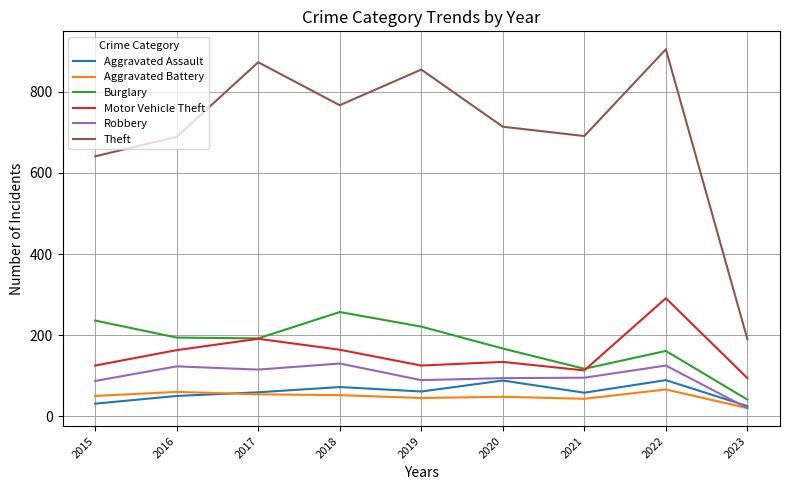

Is this an area chart (filled region under the line)?

No